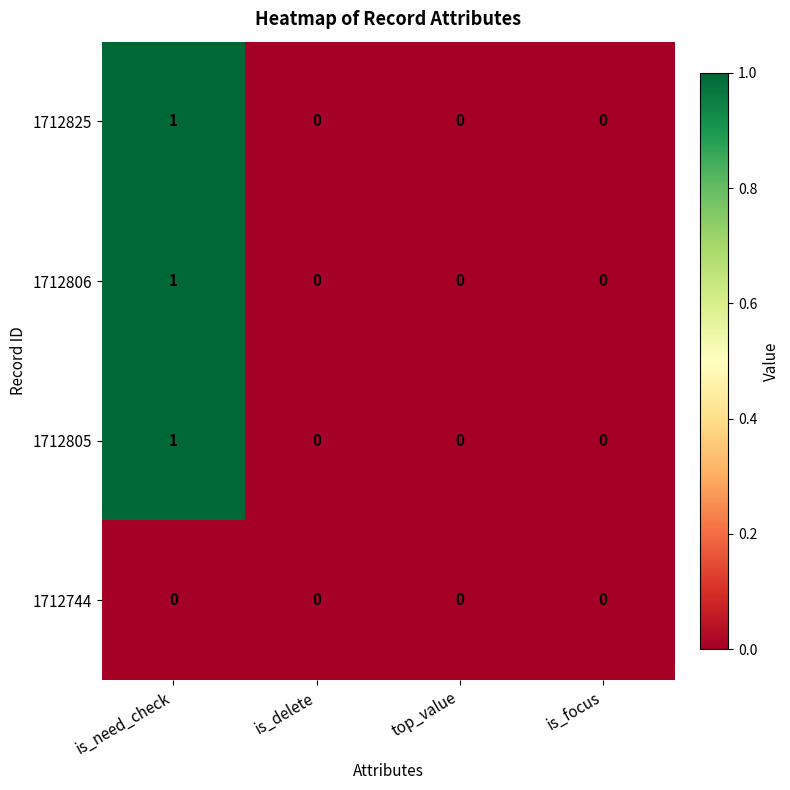

Is it true that 1712825 equals 0 at is_delete?

True